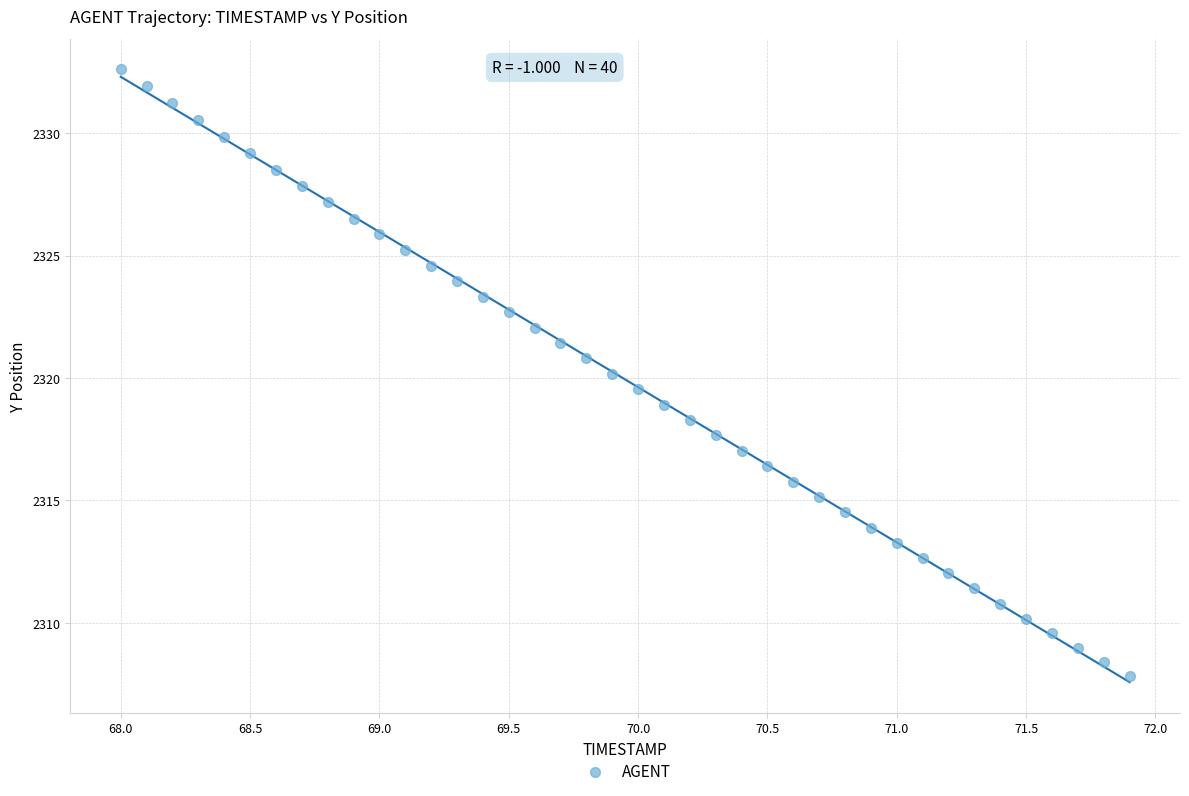

What is the range of Y values (max minus min)?

24.8